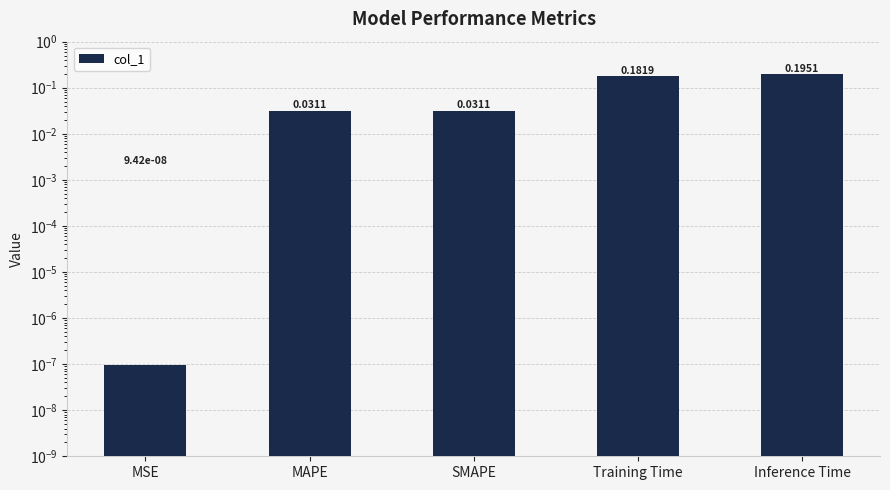

Rank the categories by value from lowest to highest.

MSE, MAPE, SMAPE, Training Time, Inference Time